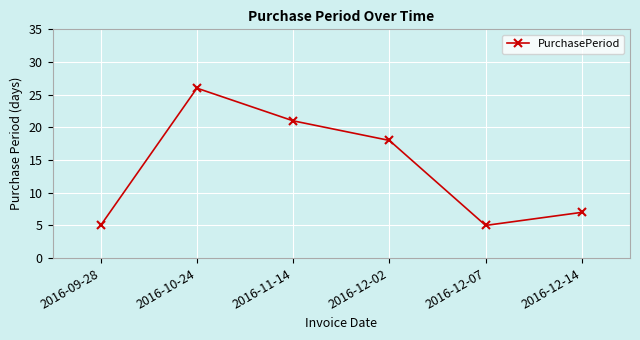

What is the ratio of the value at 2016-12-02 to the value at 2016-11-14?

0.9